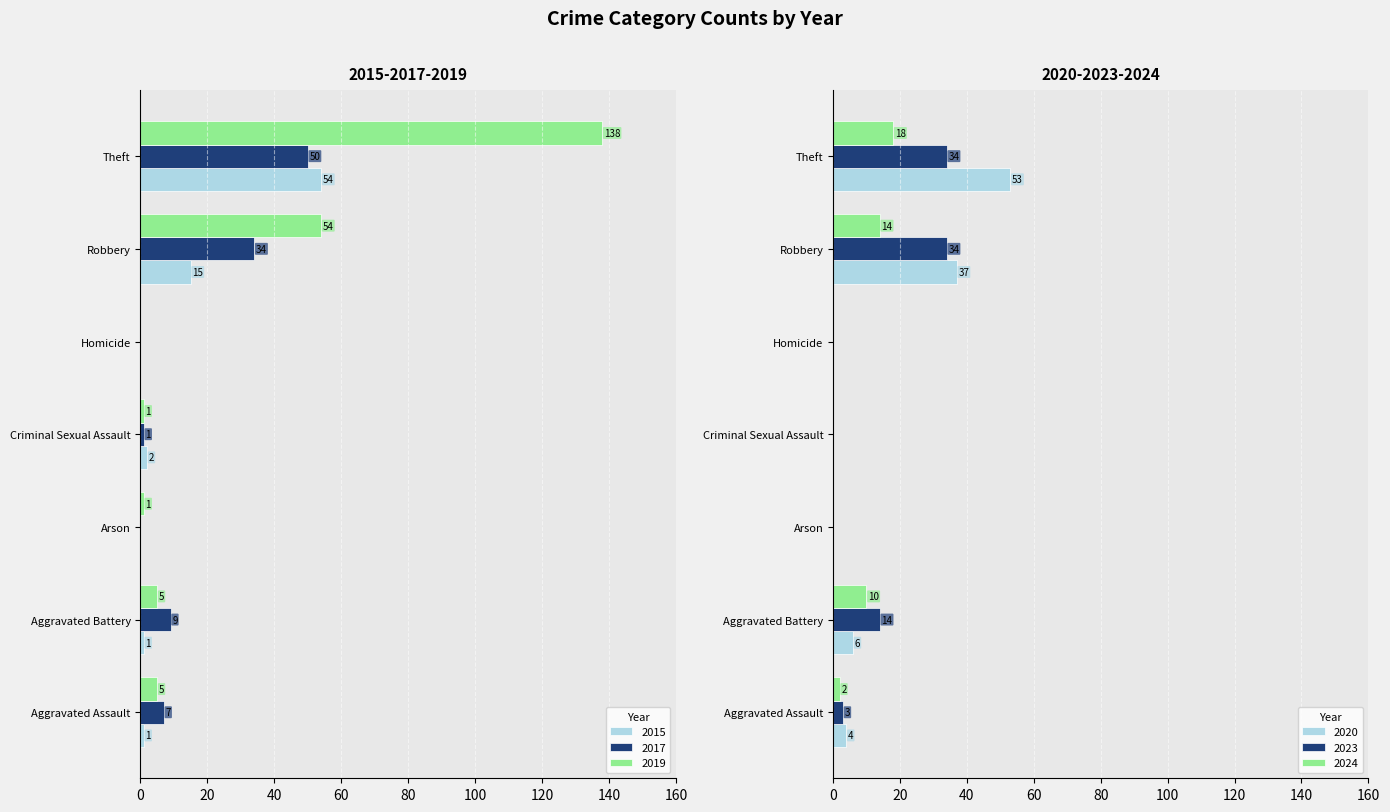

What is the label of the 1st bar from the right?

Theft